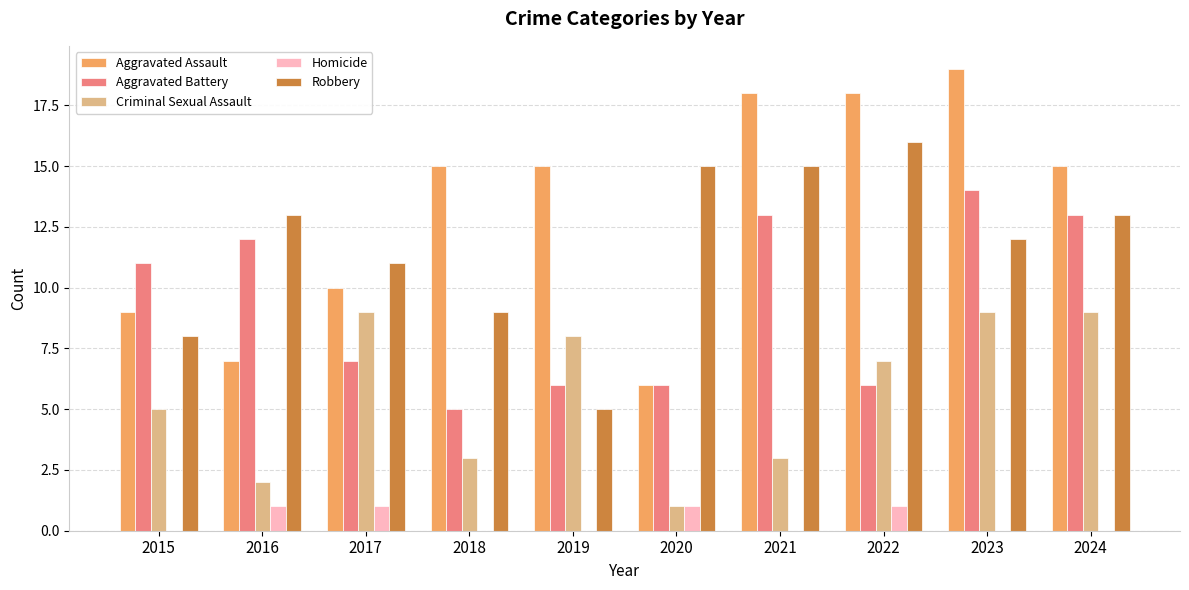

What is the greatest value displayed?

19